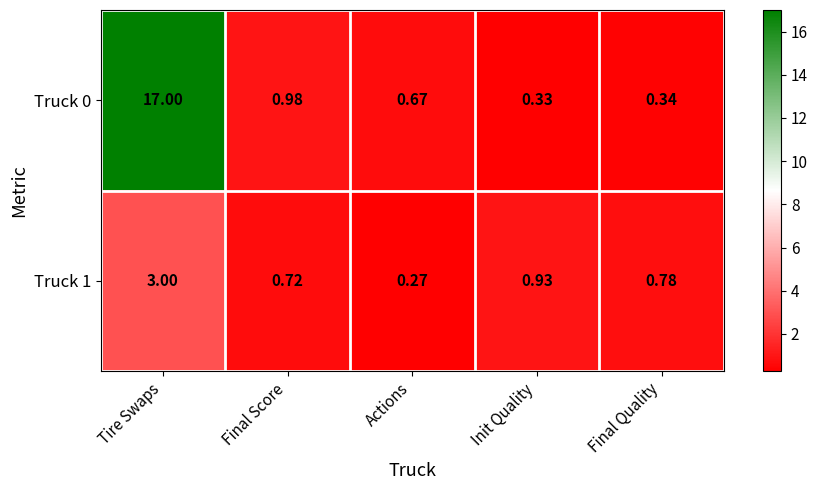

Is the value of Truck 1 at Actions greater than the value of Truck 0 at Tire Swaps?

No